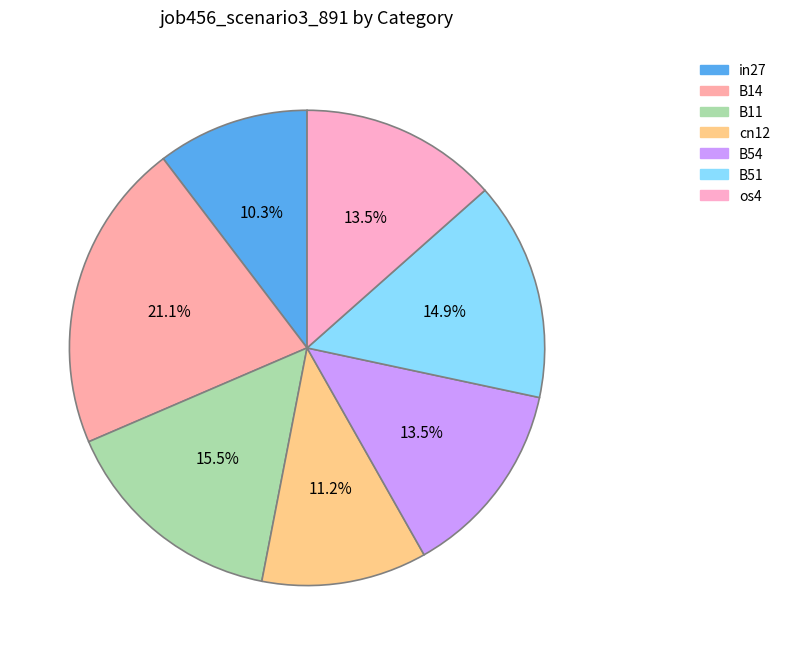

How many slices are in this pie chart?

7